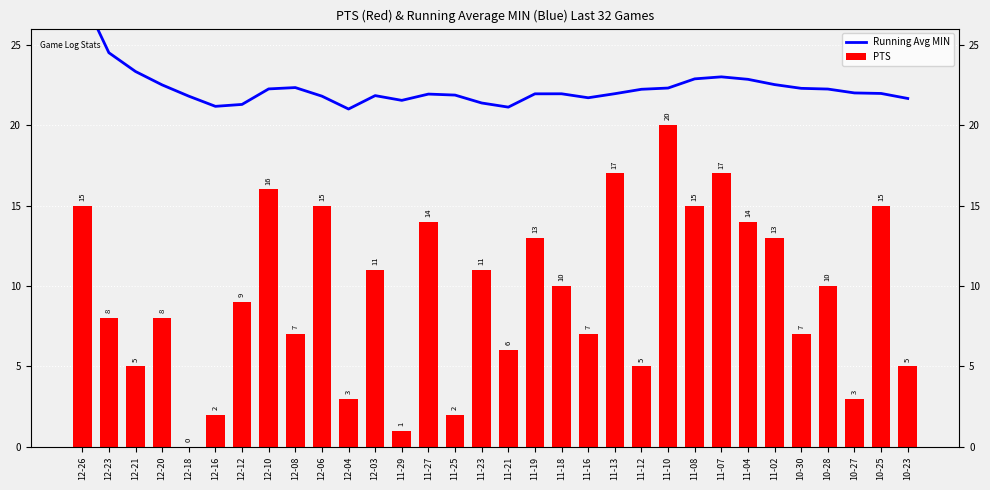

What is the value of the PTS bar at the 14th from the left?

14.0